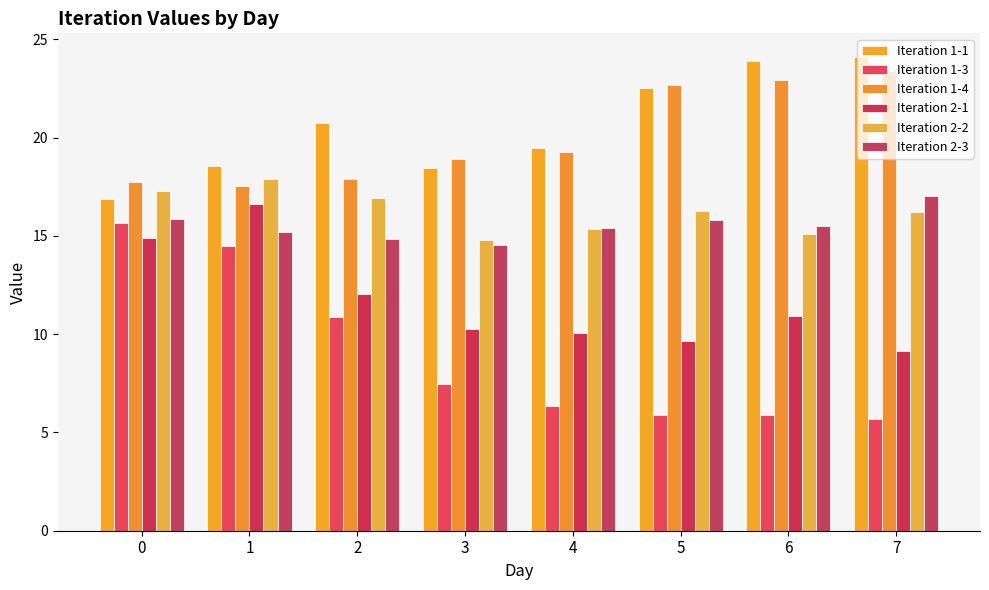

What value does the Iteration 2-2 series have at 6?

15.1